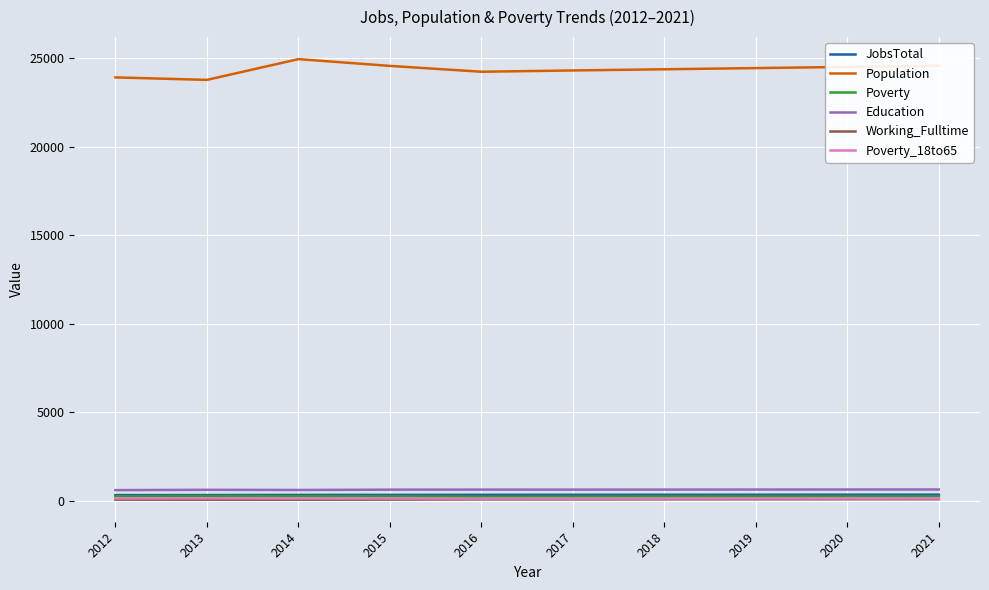

Which series has the widest spread of values?

Population